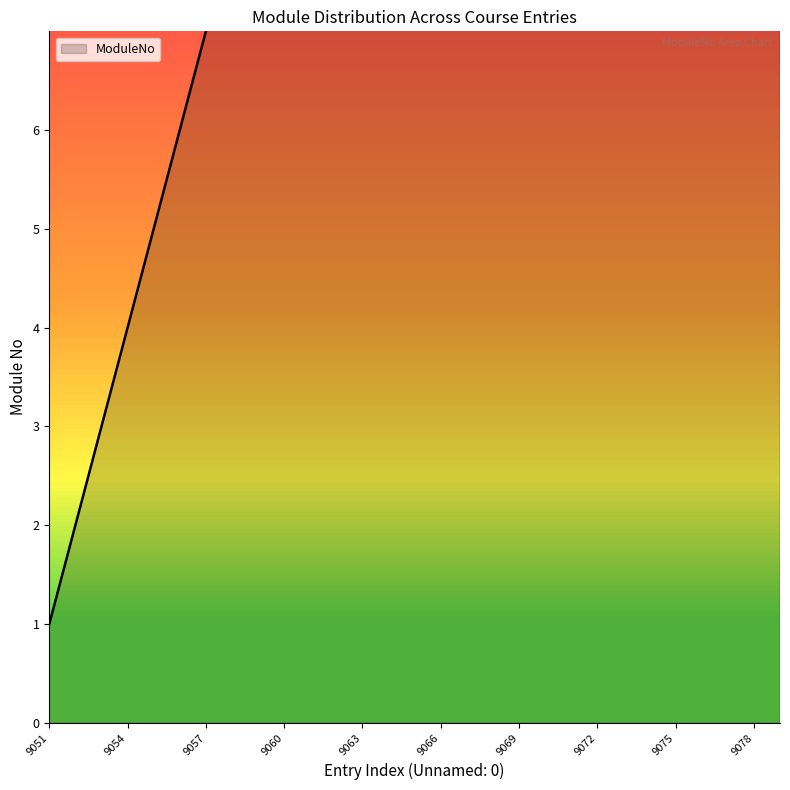

Which label corresponds to the smallest value in the chart?

9051